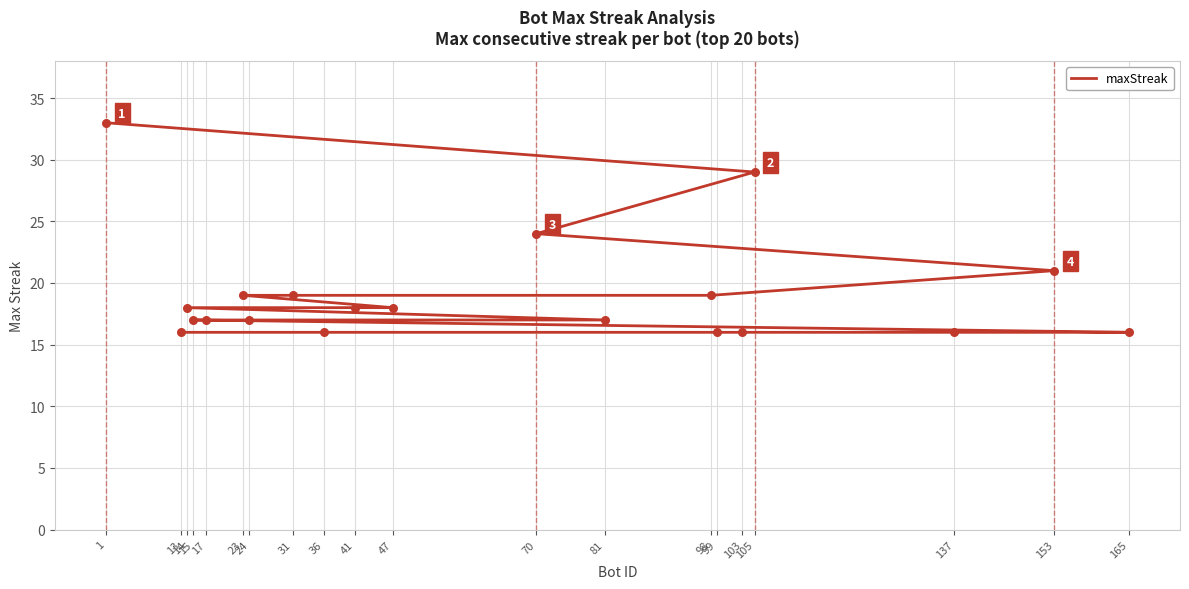

Between 13 and 98, which is larger?

98